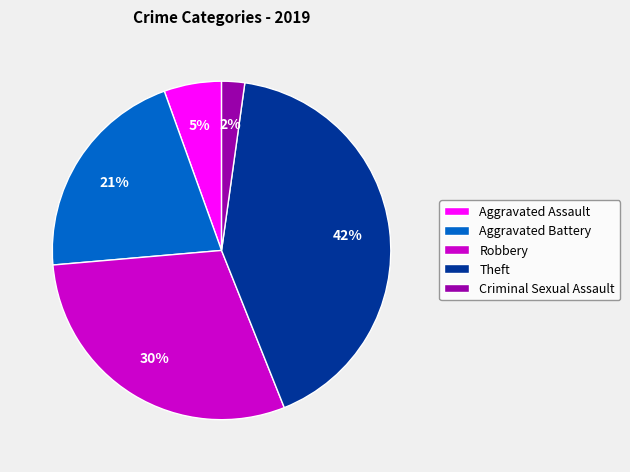

To the nearest percent, what is the combined percentage of Aggravated Battery and Aggravated Assault?

26%